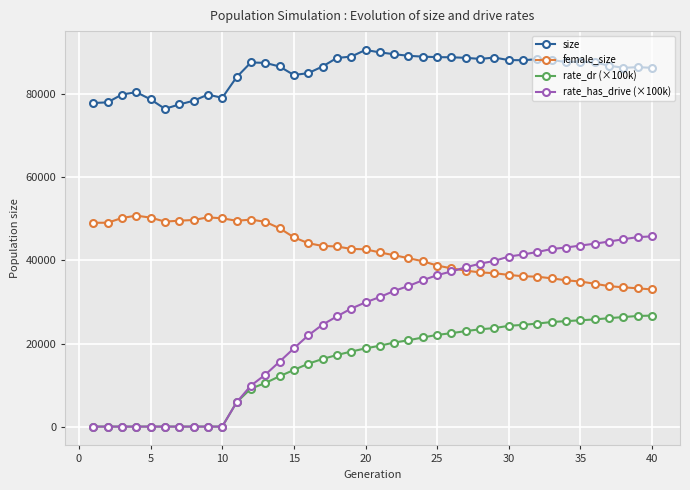

Which series has the widest spread of values?

rate_has_drive (×100k)